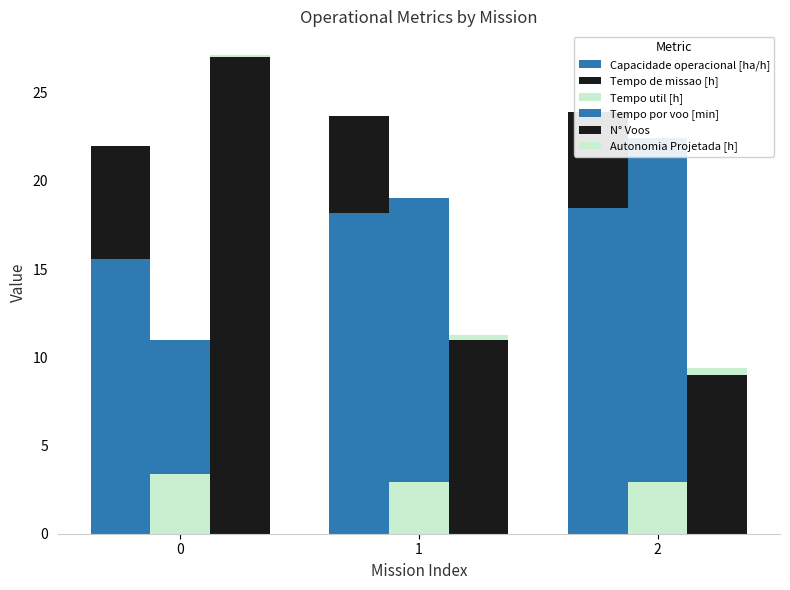

At which label does Capacidade operacional [ha/h] reach its peak?

2